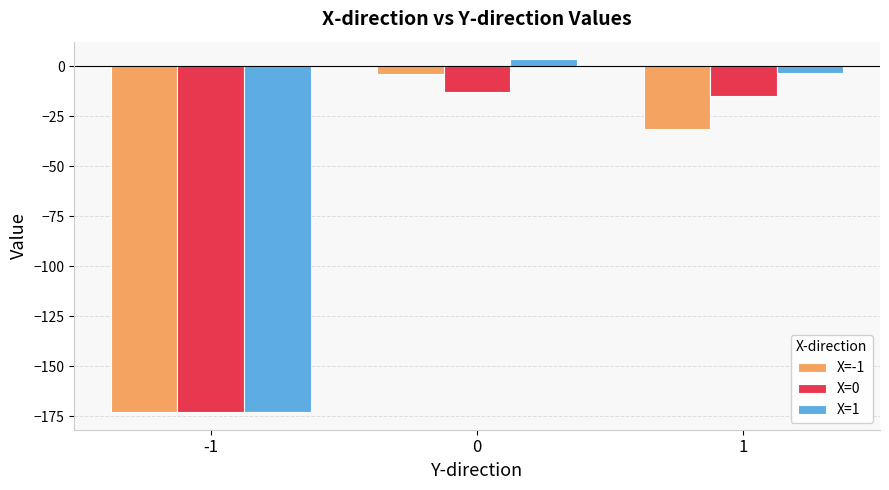

List the series in order of their peak value, lowest first.

X=0, X=-1, X=1